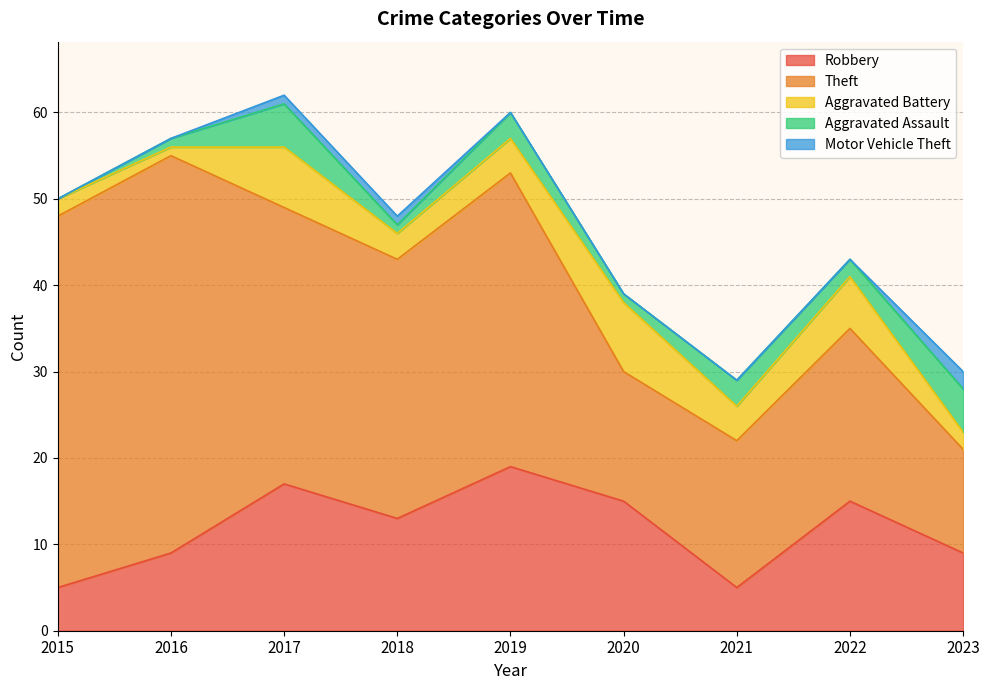

What is the difference between the Motor Vehicle Theft values at 2020 and 2017?

1